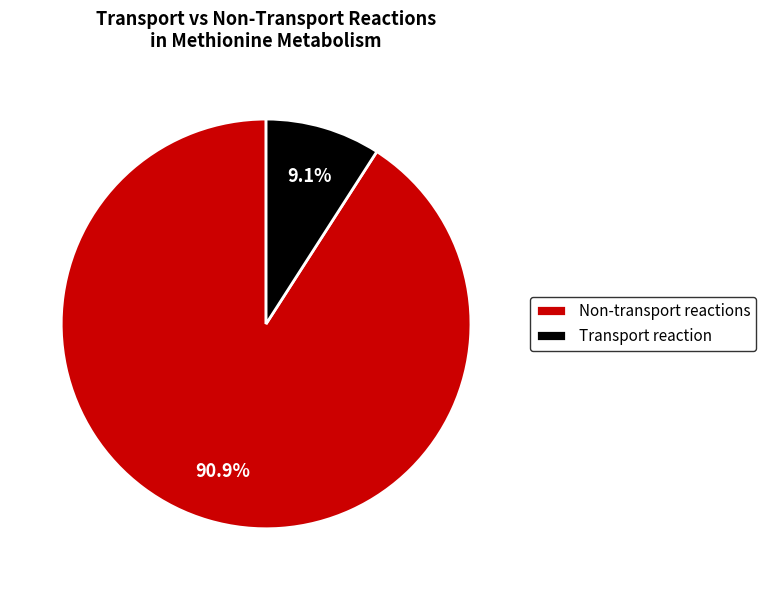

Is there a majority slice in this chart?

Yes